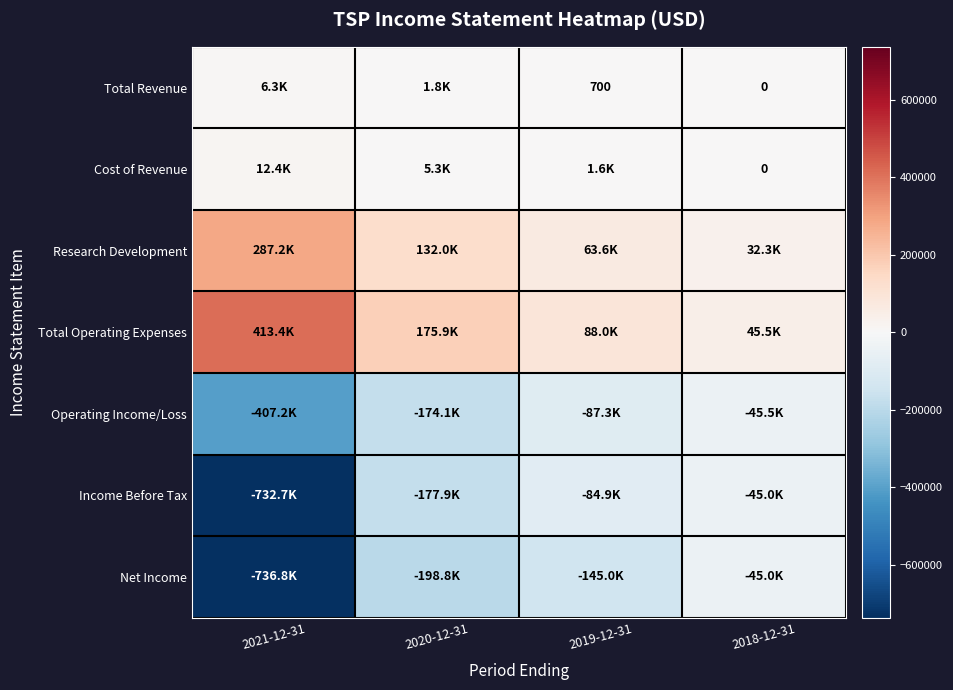

Is it true that Total Revenue equals 700 at 2019-12-31?

True